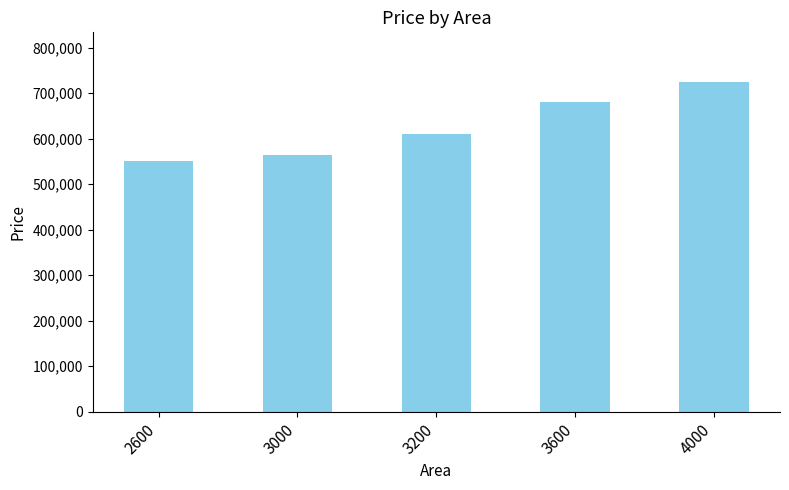

Is it true that the value at 3000 is 209153?

False